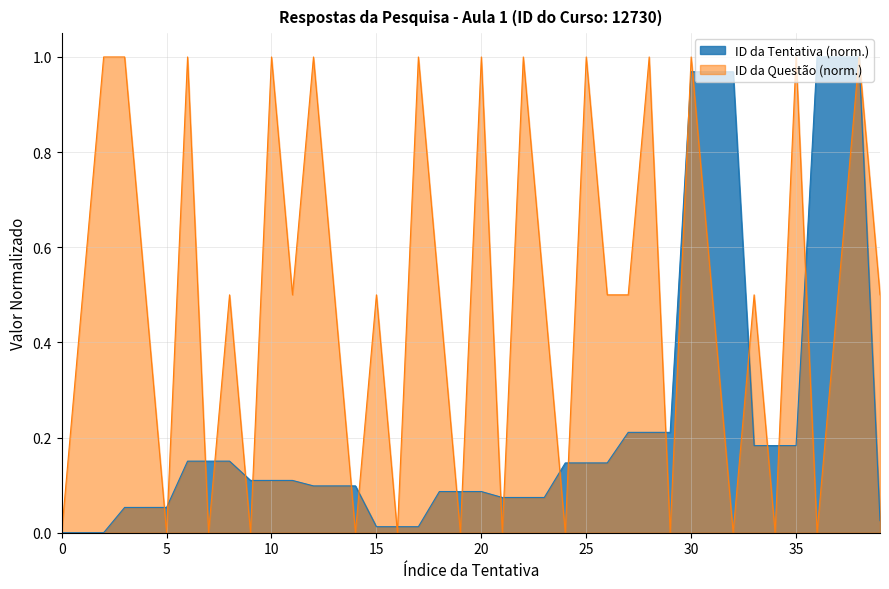

At which category does the data reach its first local valley?

9